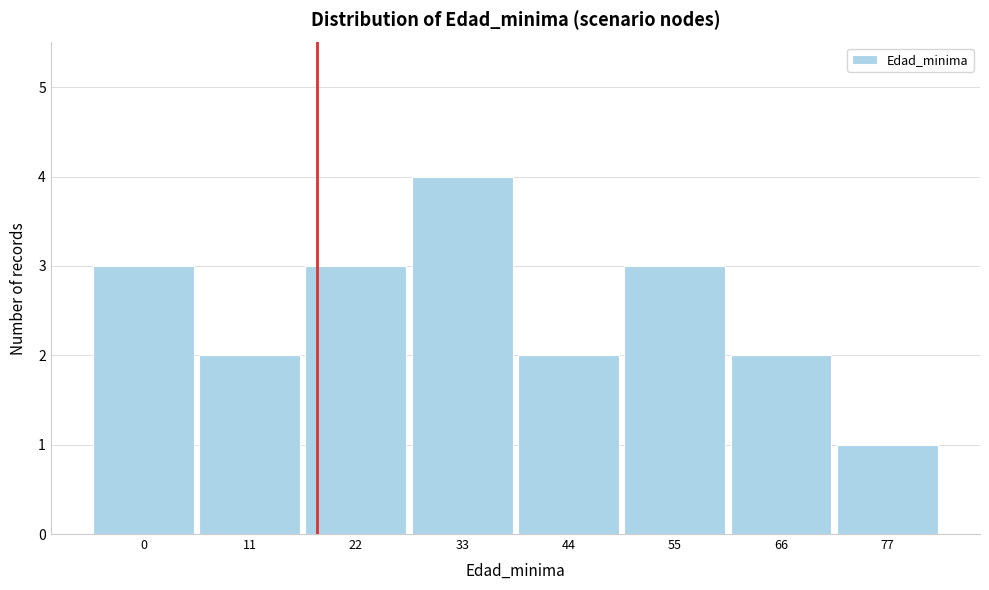

Reading left to right, list every bar in this chart as the range it spans on the x-axis followed by its height. Neither the bar edges nor the heights are printed on the chart, so give them approximately, as read against the axes.

-5.5 to 5.5: 3
5.5 to 16.5: 2
16.5 to 27.5: 3
27.5 to 38.5: 4
38.5 to 49.5: 2
49.5 to 60.5: 3
60.5 to 71.5: 2
71.5 to 82.5: 1